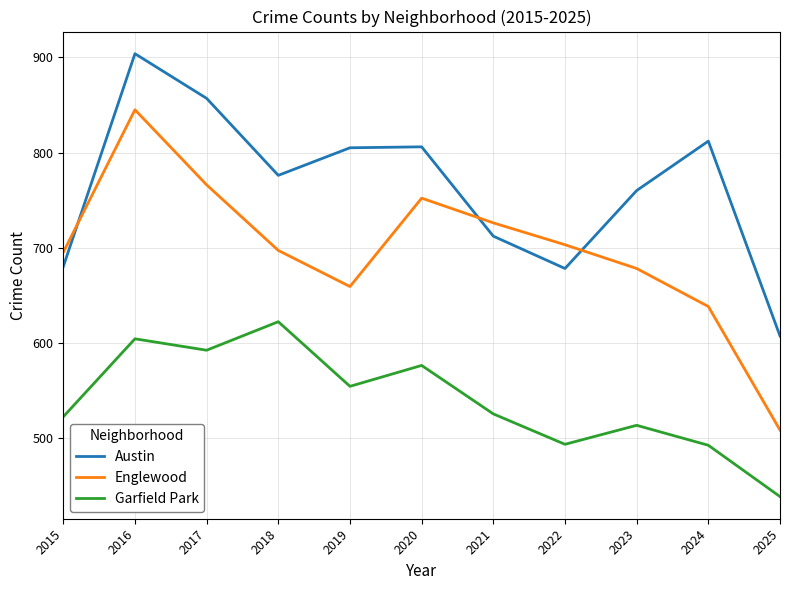

What is the total value across all series at 2021?

1963